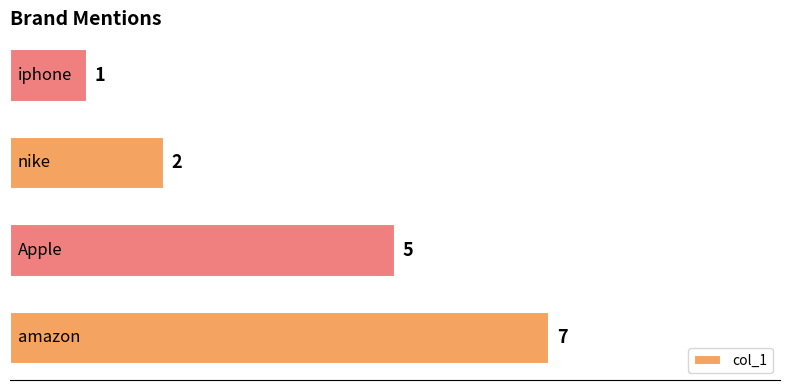

What is the difference between the maximum and minimum values?

6